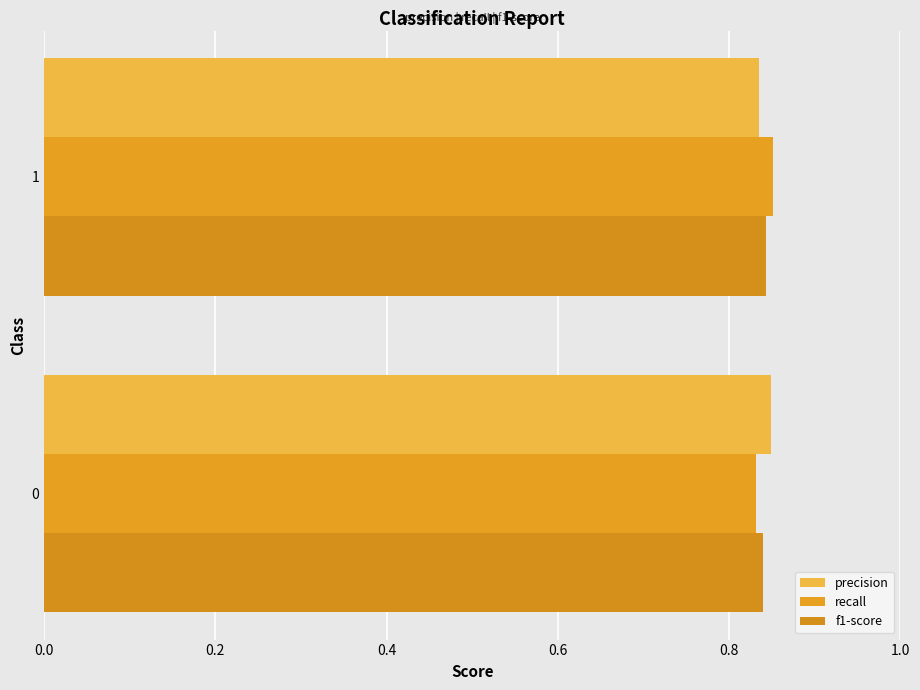

What is the sum of all precision values?

1.7